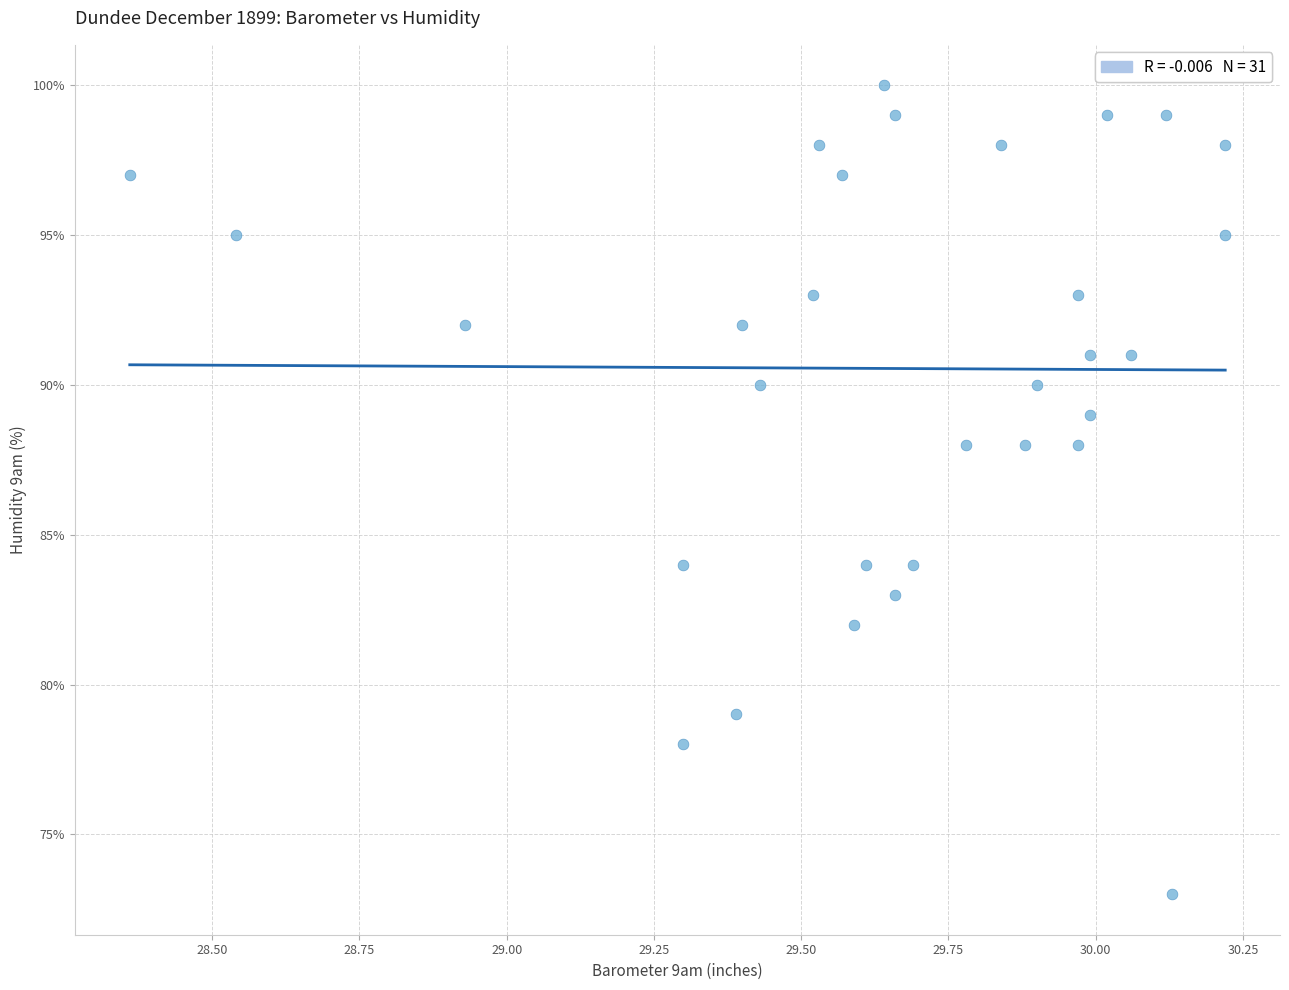

What is the range of Y values (max minus min)?

27